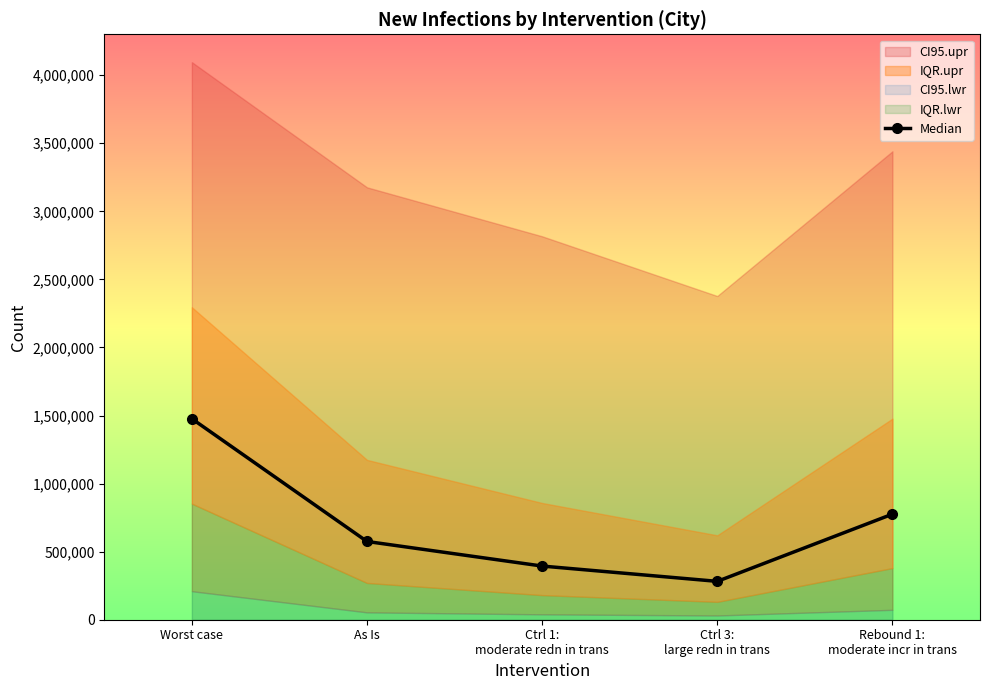

What is the difference between the maximum and minimum values?

1194407